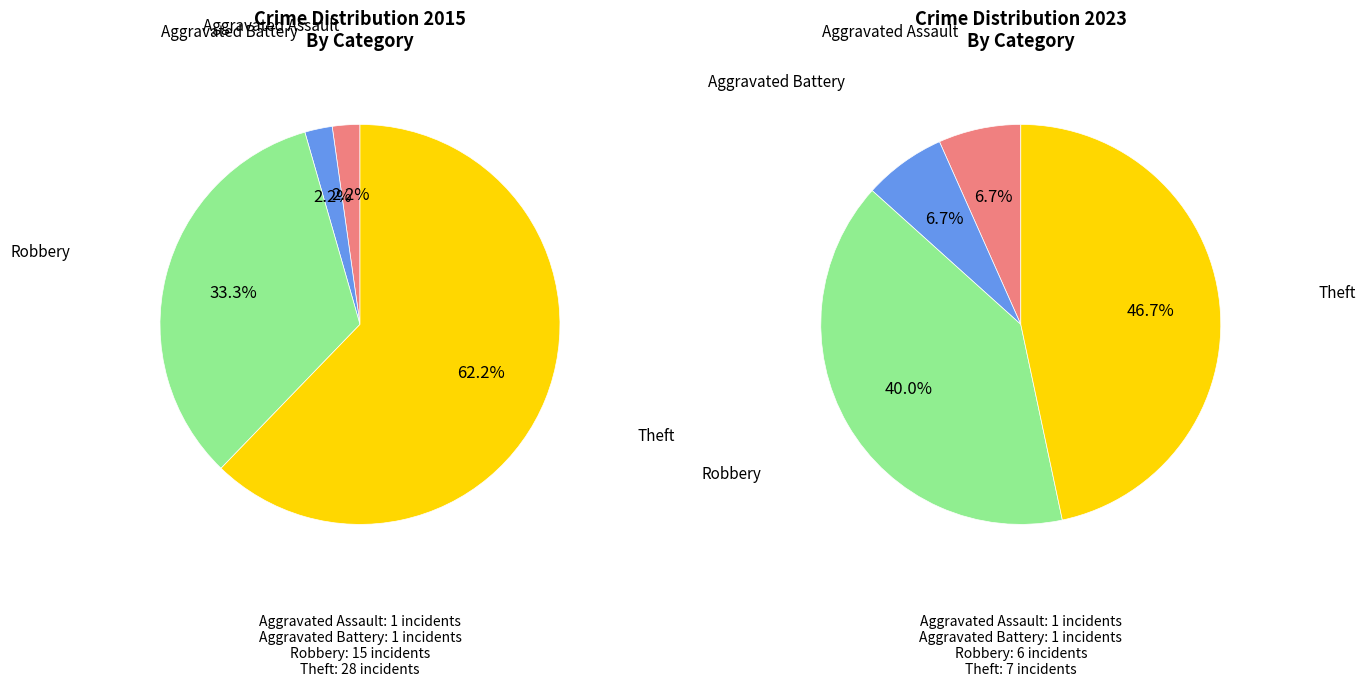

Count the number of slices in the pie.

4